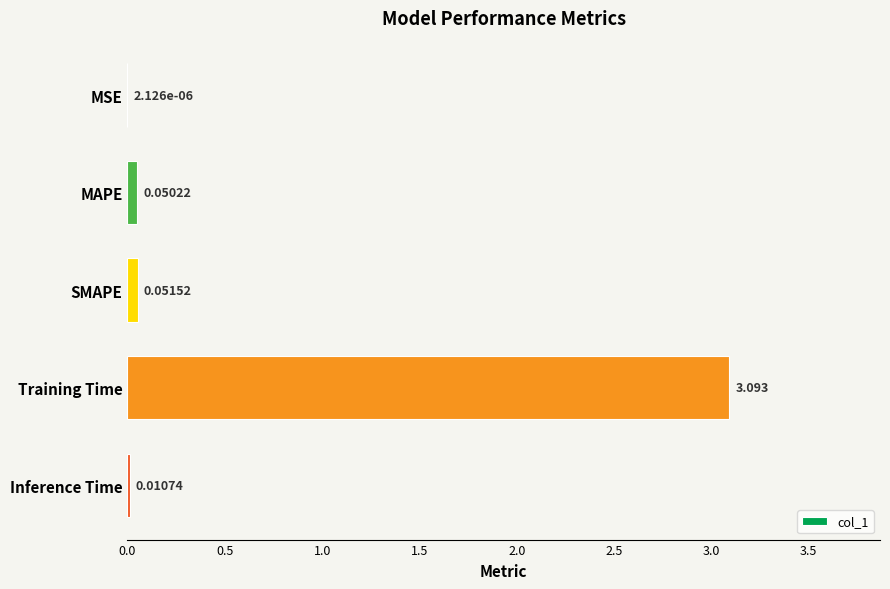

At which label is the value closest to 1?

SMAPE